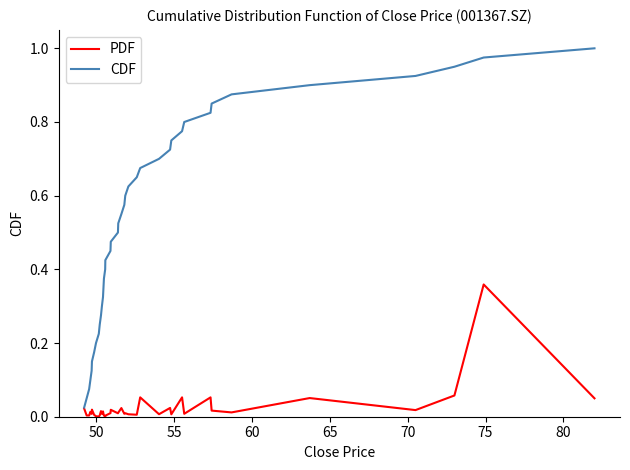

Which series has the largest total across all categories?

CDF